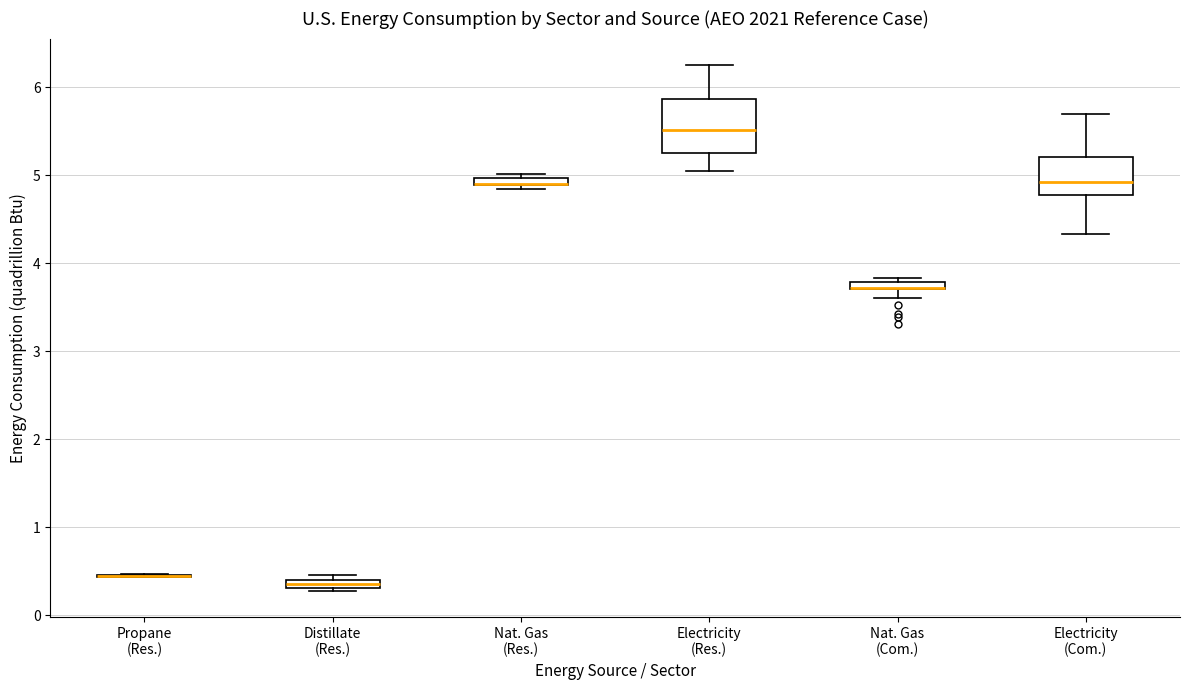

Comparing the boxes themselves (not the whiskers), which one is the tallest?

Electricity (Res.)